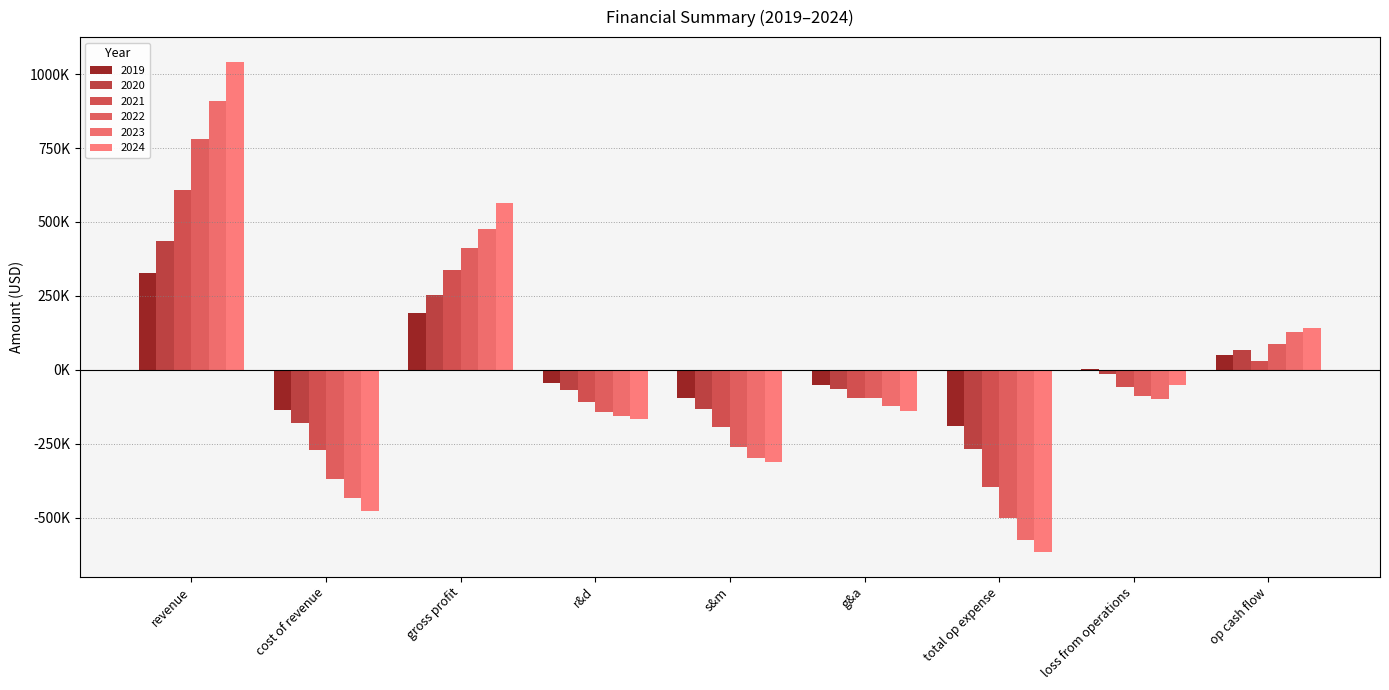

Are the bars horizontal?

No